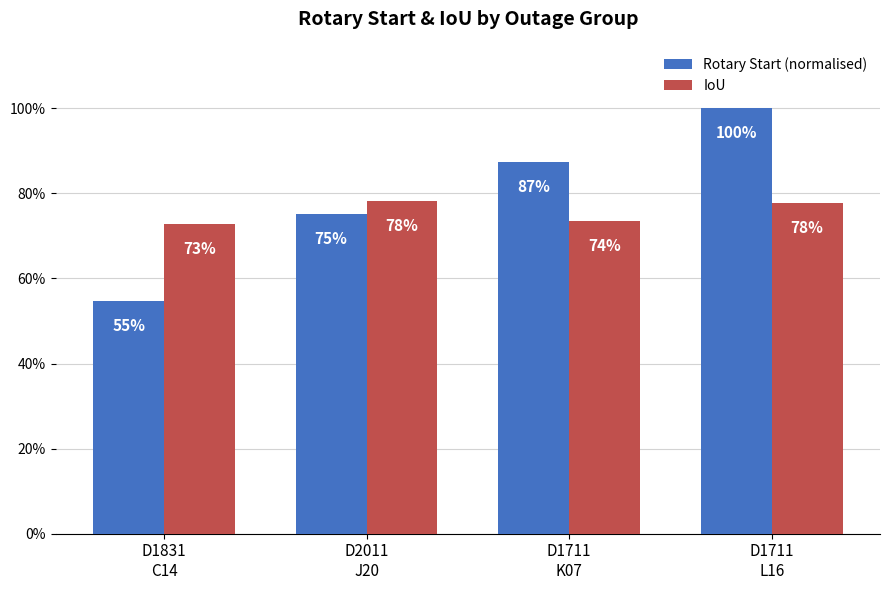

At which category is the sum across all series the highest?

D1711
L16